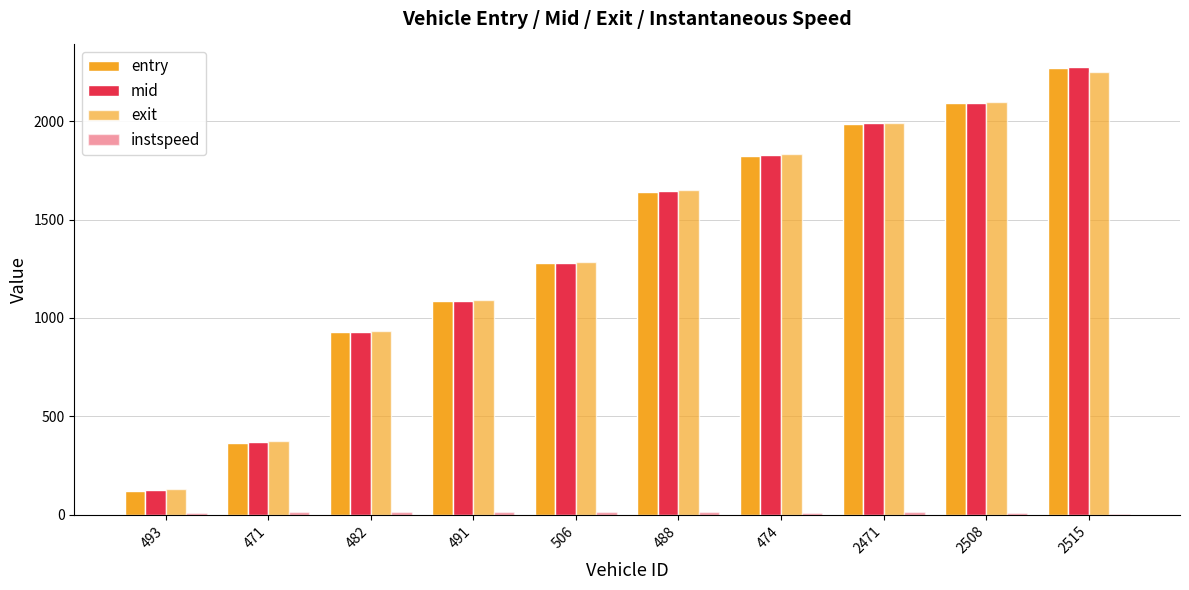

At which category does the chart reach its minimum across all series?

2515